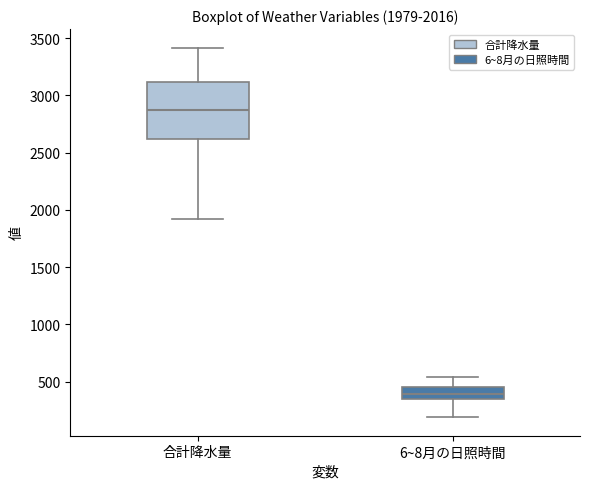

Which box has the lowest median line?

6~8月の日照時間